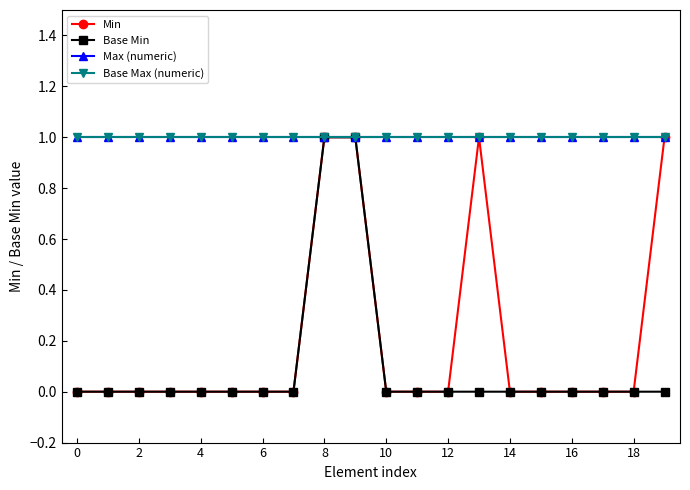

What is the difference between the maximum and second lowest values in the Min series?

1